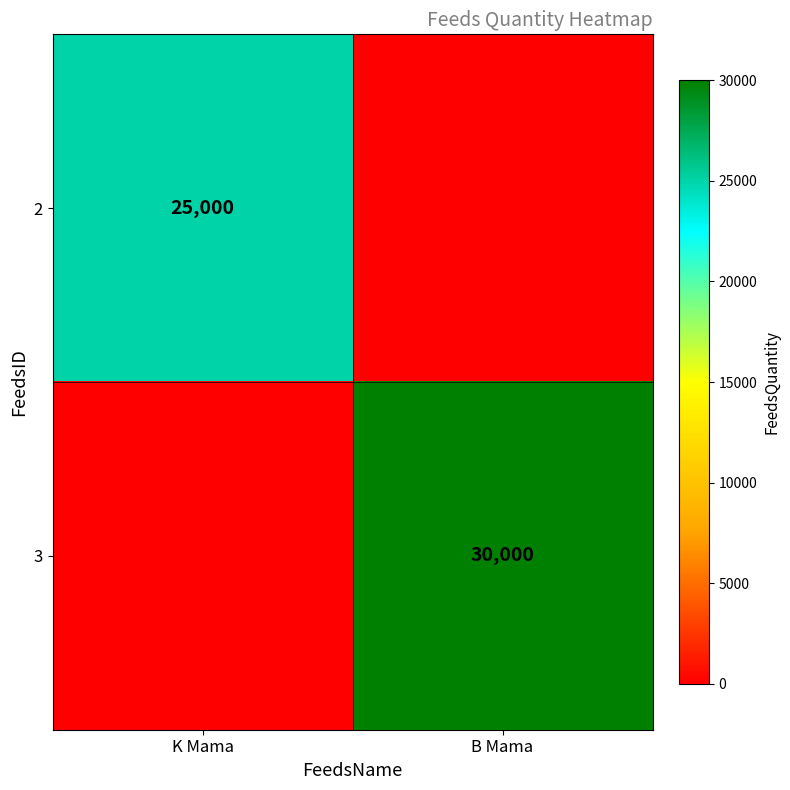

Is the value of 3 at B Mama greater than the value of 2 at K Mama?

Yes